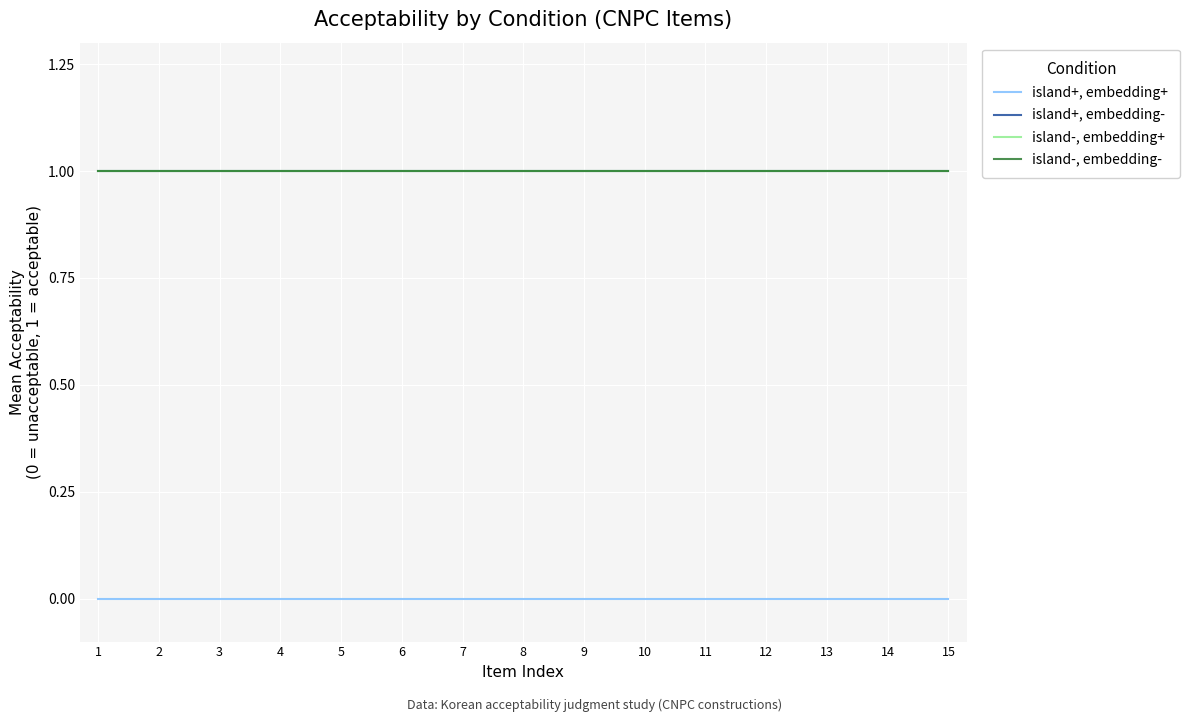

Which has a higher value, 11 or 13?

11